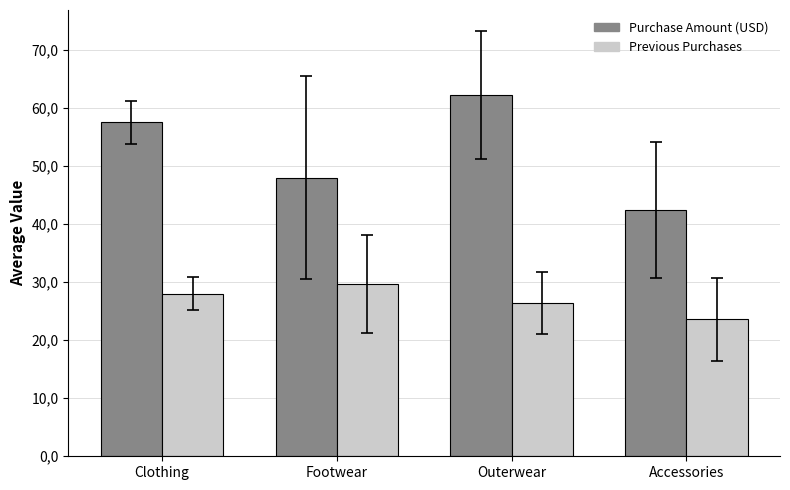

What is the label of the 1st bar from the right?

Accessories